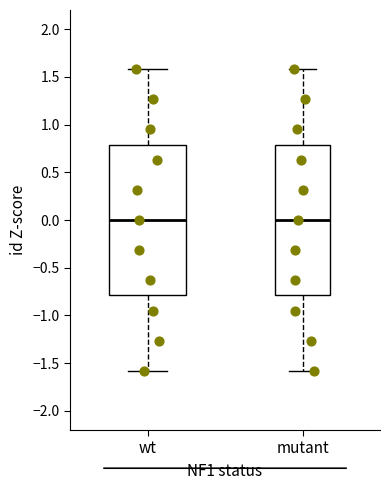

Where does the median line of the box for wt sit on the y-axis? The values are not printed on the chart, so give them approximately, as read against the axis.

0.0